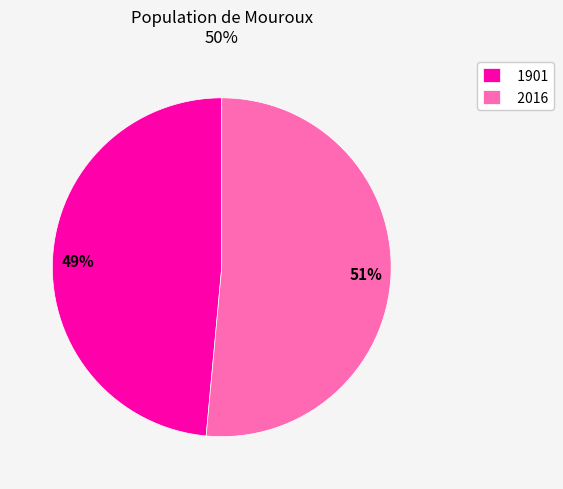

Which has a higher value, 2016 or 1901?

2016